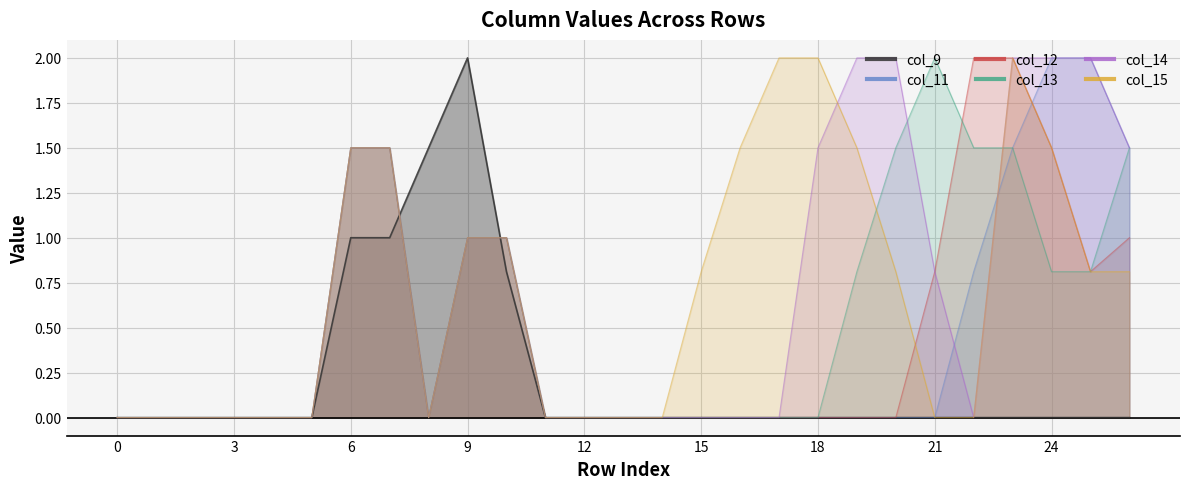

Reading right to left, what are all the values shown in this chart?

col_9: 26=0.0	25=0.0	24=0.0	23=0.0	22=0.0	21=0.0	20=0.0	19=0.0	18=0.0	17=0.0	16=0.0	15=0.0	14=0.0	13=0.0	12=0.0	11=0.0	10=0.8	9=2.0	8=1.5	7=1.0	6=1.0	5=0.0	4=0.0	3=0.0	2=0.0	1=0.0	0=0.0
col_11: 26=1.5	25=2.0	24=2.0	23=1.5	22=0.8	21=0.0	20=0.0	19=0.0	18=0.0	17=0.0	16=0.0	15=0.0	14=0.0	13=0.0	12=0.0	11=0.0	10=1.0	9=1.0	8=0.0	7=1.5	6=1.5	5=0.0	4=0.0	3=0.0	2=0.0	1=0.0	0=0.0
col_12: 26=1.0	25=0.8	24=1.5	23=2.0	22=2.0	21=0.8	20=0.0	19=0.0	18=0.0	17=0.0	16=0.0	15=0.0	14=0.0	13=0.0	12=0.0	11=0.0	10=1.0	9=1.0	8=0.0	7=1.5	6=1.5	5=0.0	4=0.0	3=0.0	2=0.0	1=0.0	0=0.0
col_13: 26=1.5	25=0.8	24=0.8	23=1.5	22=1.5	21=2.0	20=1.5	19=0.8	18=0.0	17=0.0	16=0.0	15=0.0	14=0.0	13=0.0	12=0.0	11=0.0	10=1.0	9=1.0	8=0.0	7=1.5	6=1.5	5=0.0	4=0.0	3=0.0	2=0.0	1=0.0	0=0.0
col_14: 26=1.5	25=2.0	24=2.0	23=2.0	22=0.0	21=0.8	20=2.0	19=2.0	18=1.5	17=0.0	16=0.0	15=0.0	14=0.0	13=0.0	12=0.0	11=0.0	10=1.0	9=1.0	8=0.0	7=1.5	6=1.5	5=0.0	4=0.0	3=0.0	2=0.0	1=0.0	0=0.0
col_15: 26=0.8	25=0.8	24=1.5	23=2.0	22=0.0	21=0.0	20=0.8	19=1.5	18=2.0	17=2.0	16=1.5	15=0.8	14=0.0	13=0.0	12=0.0	11=0.0	10=1.0	9=1.0	8=0.0	7=1.5	6=1.5	5=0.0	4=0.0	3=0.0	2=0.0	1=0.0	0=0.0